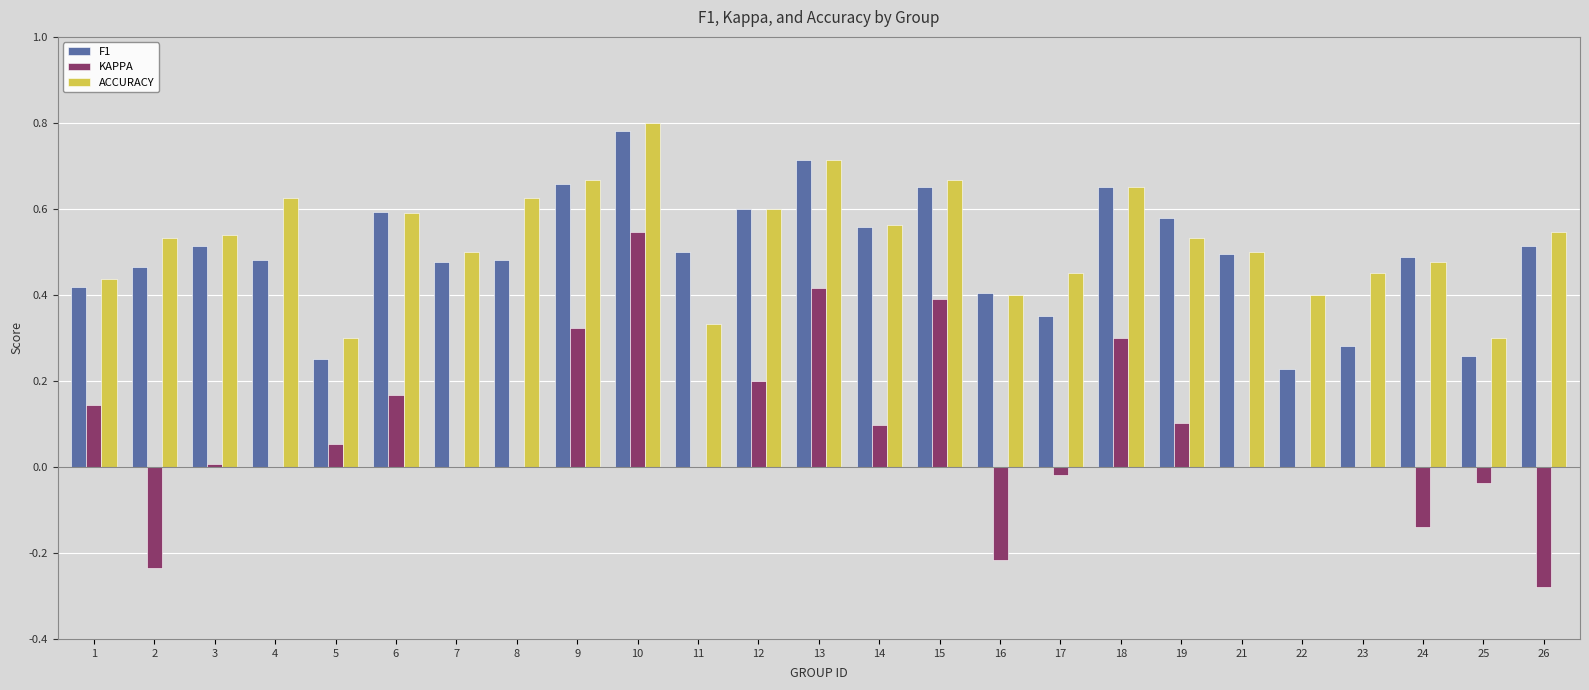

Which label corresponds to the largest value in the chart?

10